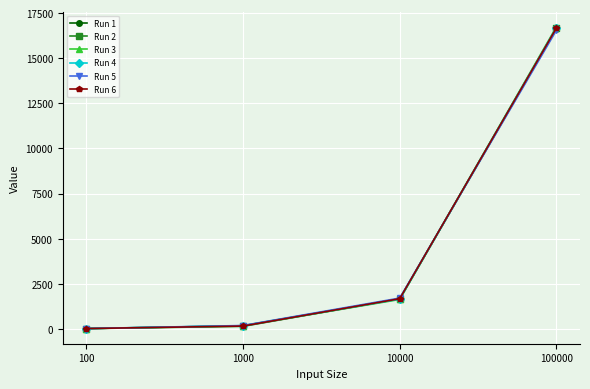

The Run 1 series shows 175 at 1000. True or false?

True